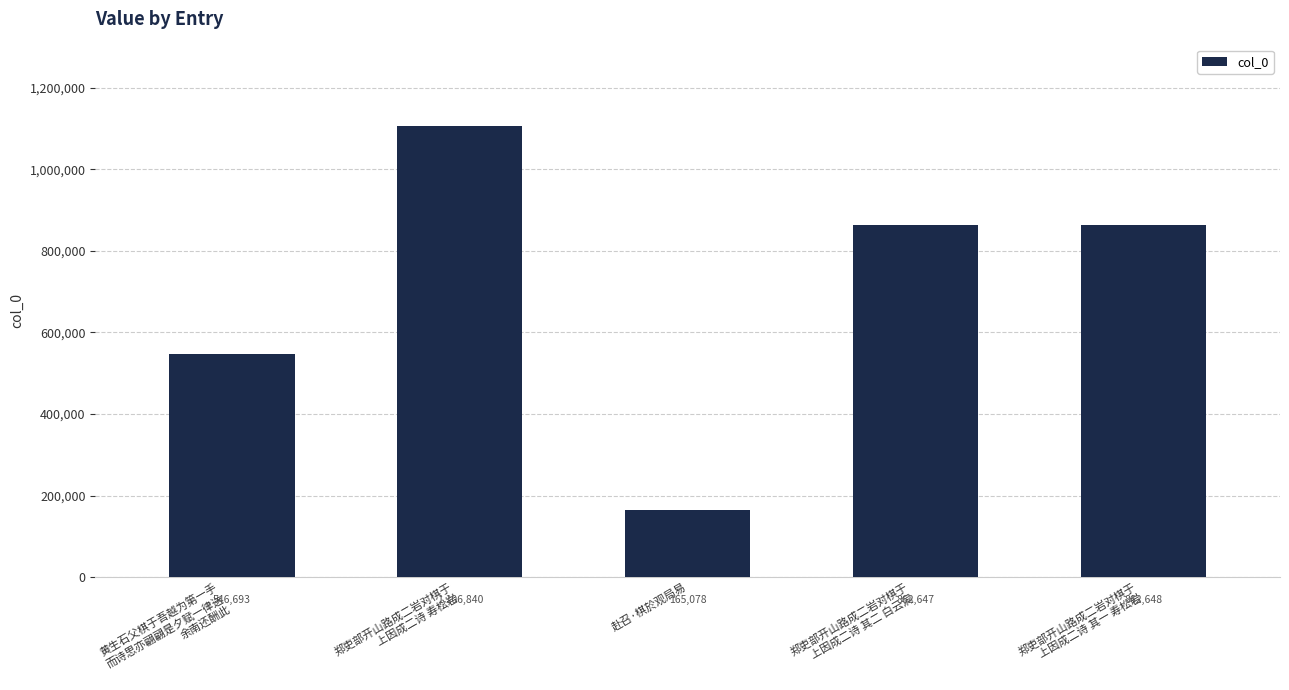

Reading right to left, what are all the values shown in this chart?

郑吏部开山路成二岩对棋于
上因成二诗 其一 寿松岩=862648	郑吏部开山路成二岩对棋于
上因成二诗 其二 白云洞=862647	赴召·棋於观局易=165078	郑吏部开山路成二岩对棋于
上因成二诗 寿松岩=1106840	黄生石父棋于吾越为第一手
而诗思亦翩翩是夕赋一律送
余南还酬此=546693